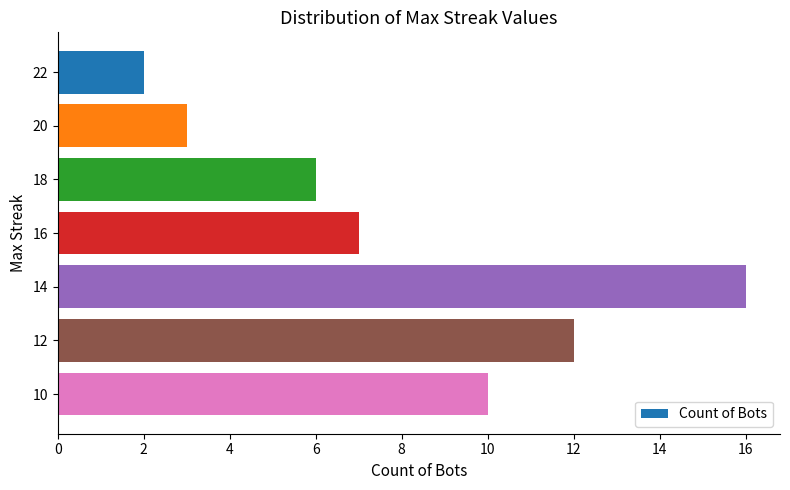

True or false: the data shows 4 at 14.

False